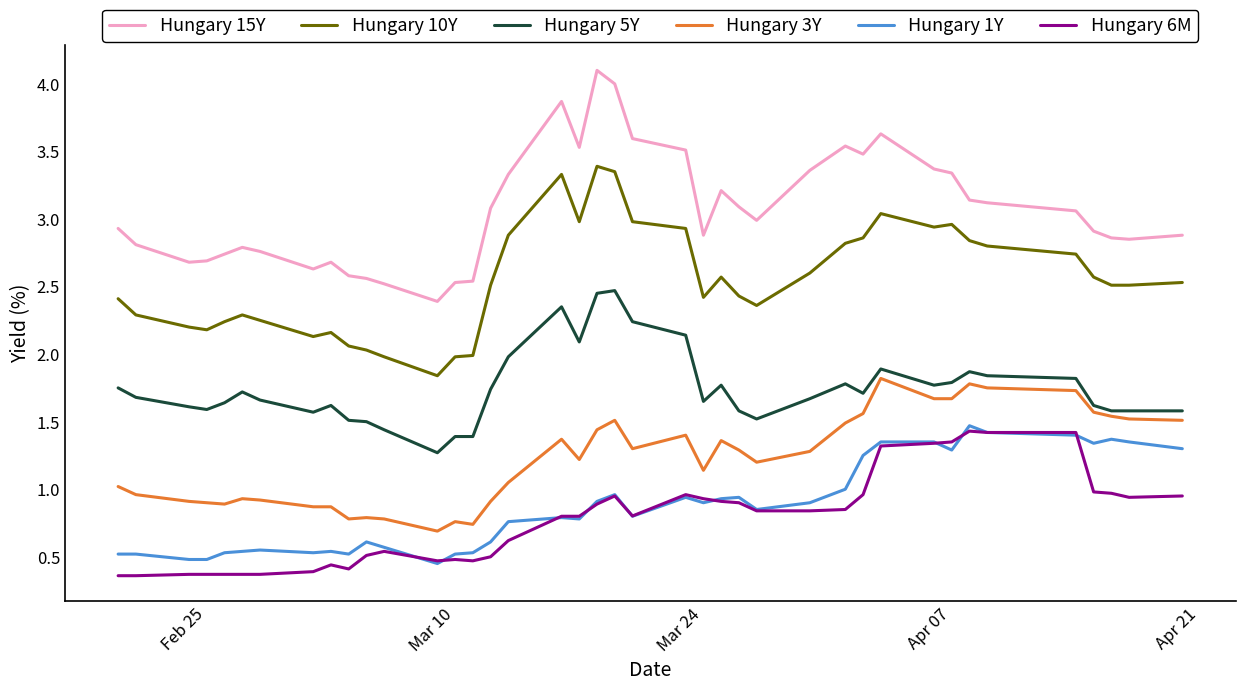

What is the highest value of the Hungary 15Y series?

4.1